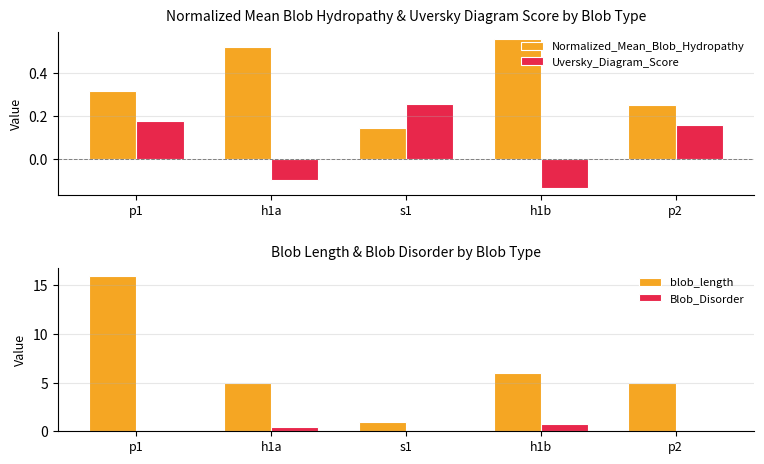

The value of Normalized_Mean_Blob_Hydropathy at p2 is 0.4. True or false?

False